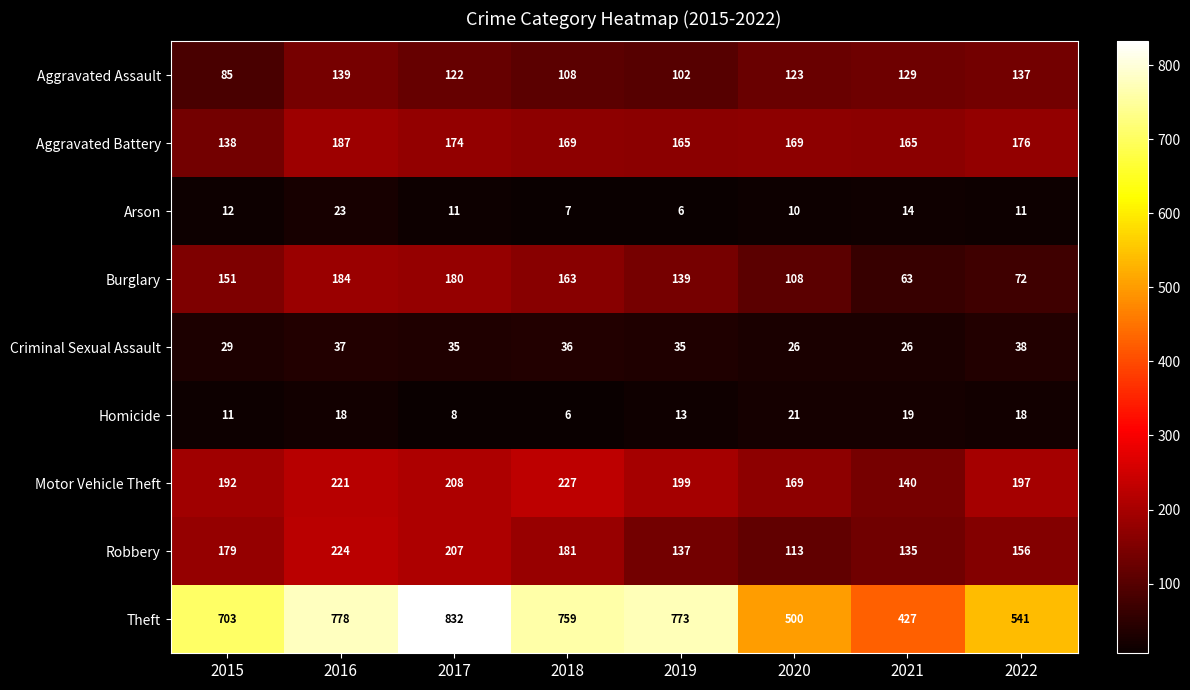

Which category has the highest value across all series?

2017